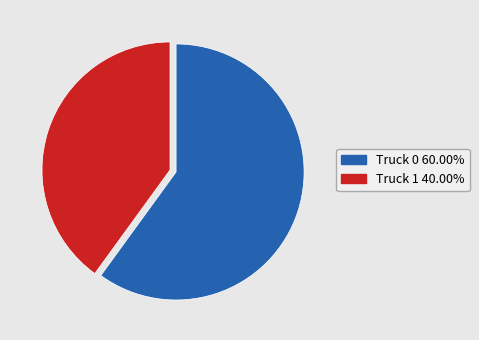

Is there a majority slice in this chart?

Yes